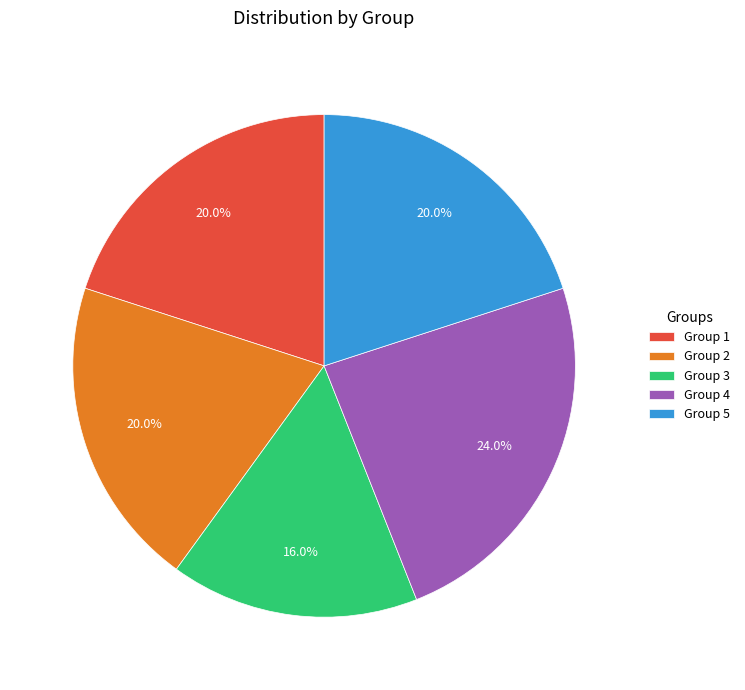

What is the ratio of the value at Group 5 to the value at Group 4?

0.8